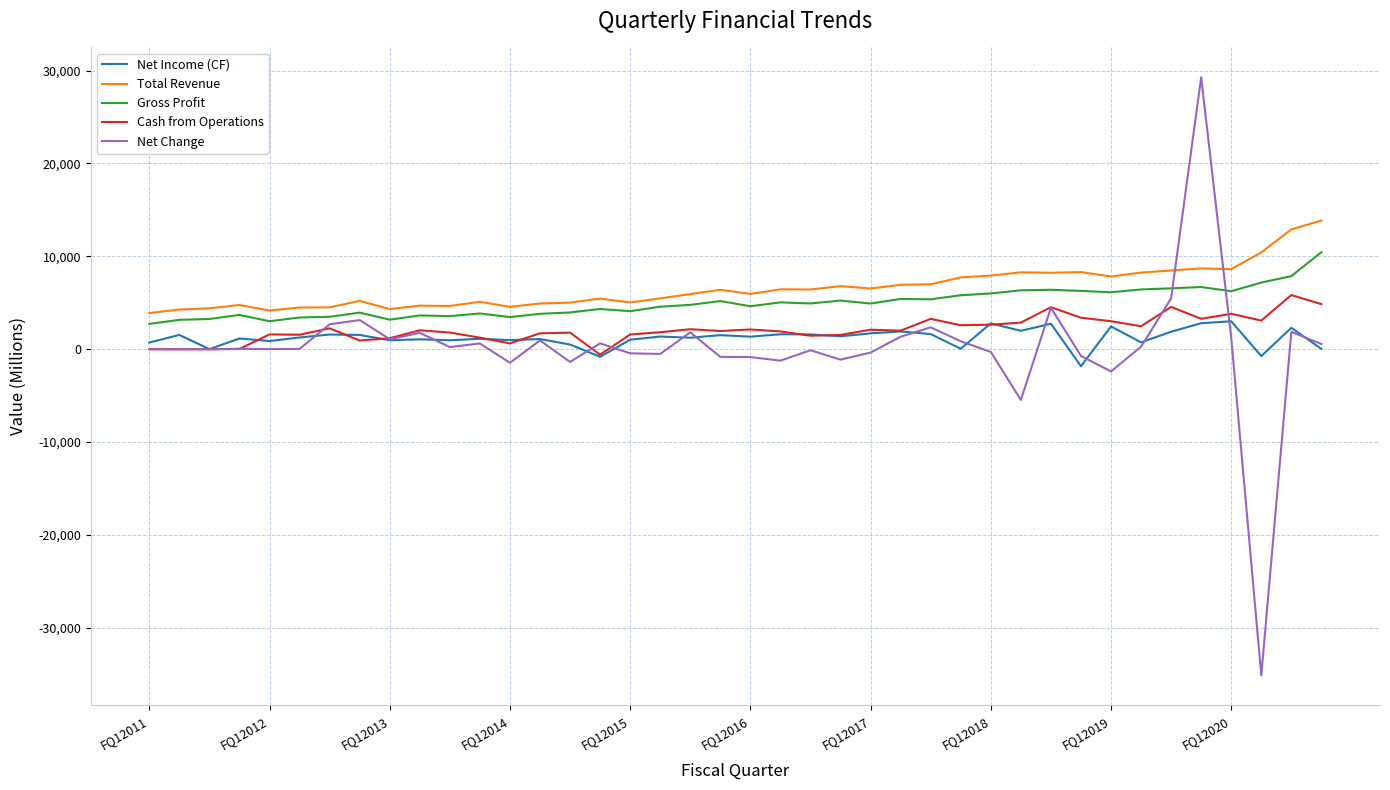

Which series has the largest range (max minus min)?

Net Change